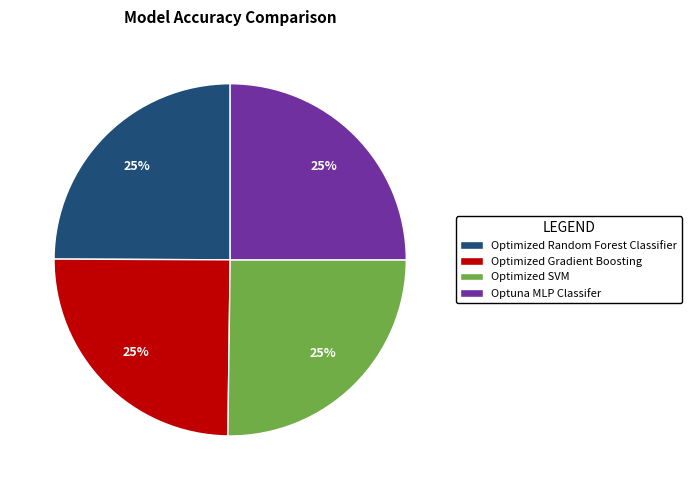

How many slices are in this pie chart?

4